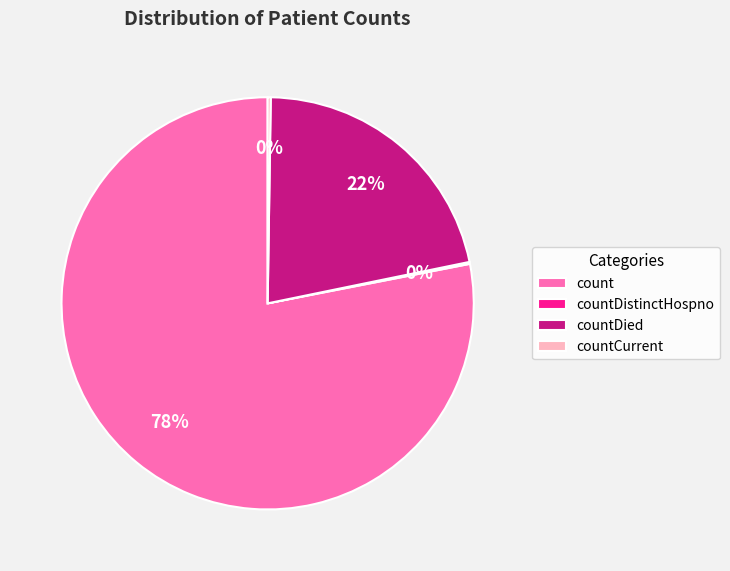

Does count represent more than half of the total?

Yes